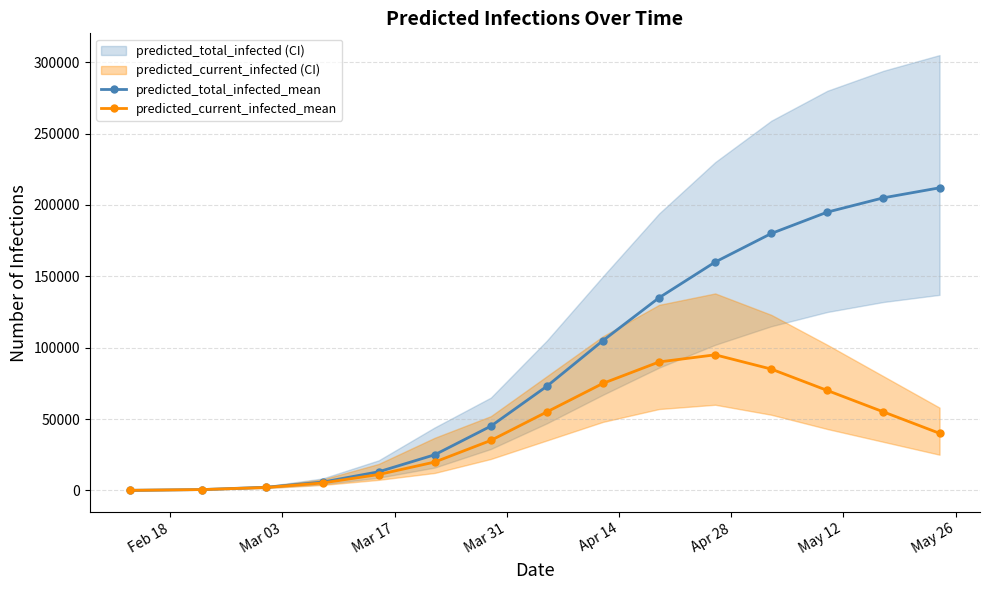

What is the difference between the maximum and second lowest values in the predicted_current_infected_mean series?

94421